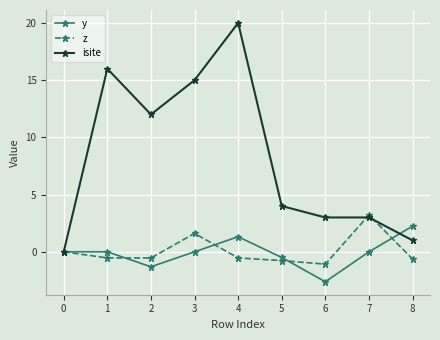

In y, how many points are lower than both neighbors (excluding endpoints)?

2